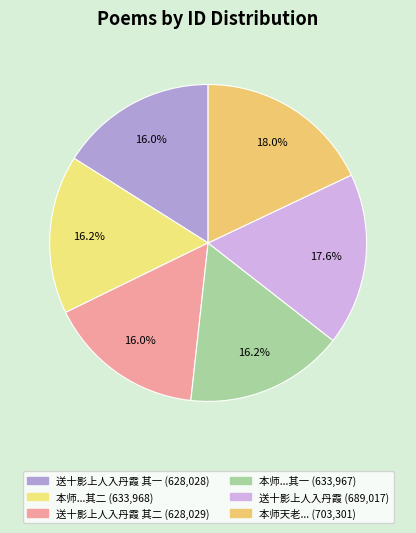

Count the number of slices in the pie.

6